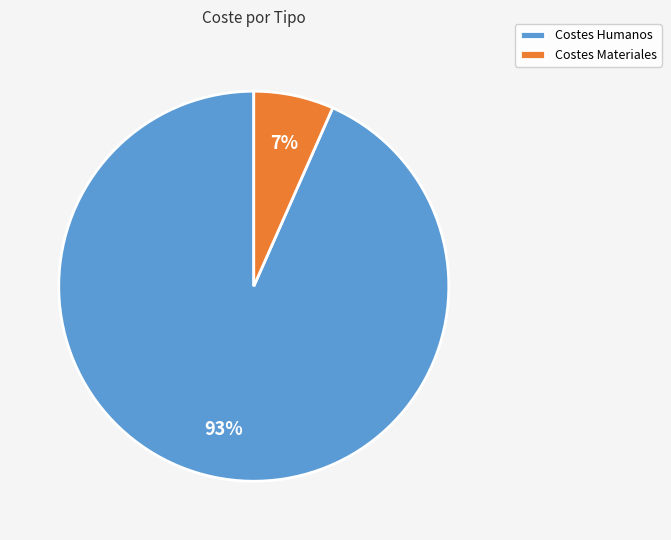

Approximately how many times larger is the value at Costes Materiales compared to Costes Humanos?

0.1